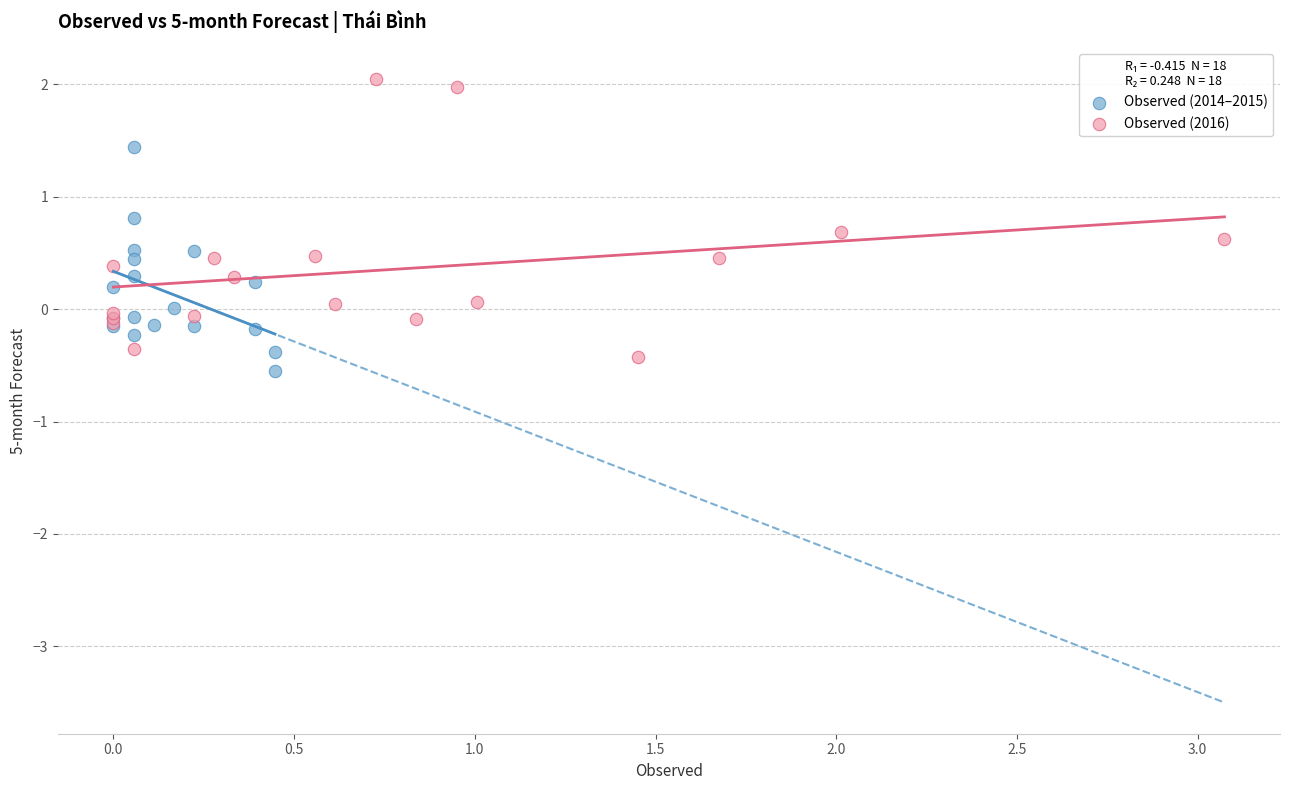

Which series contains the highest Y value?

Observed (2016)